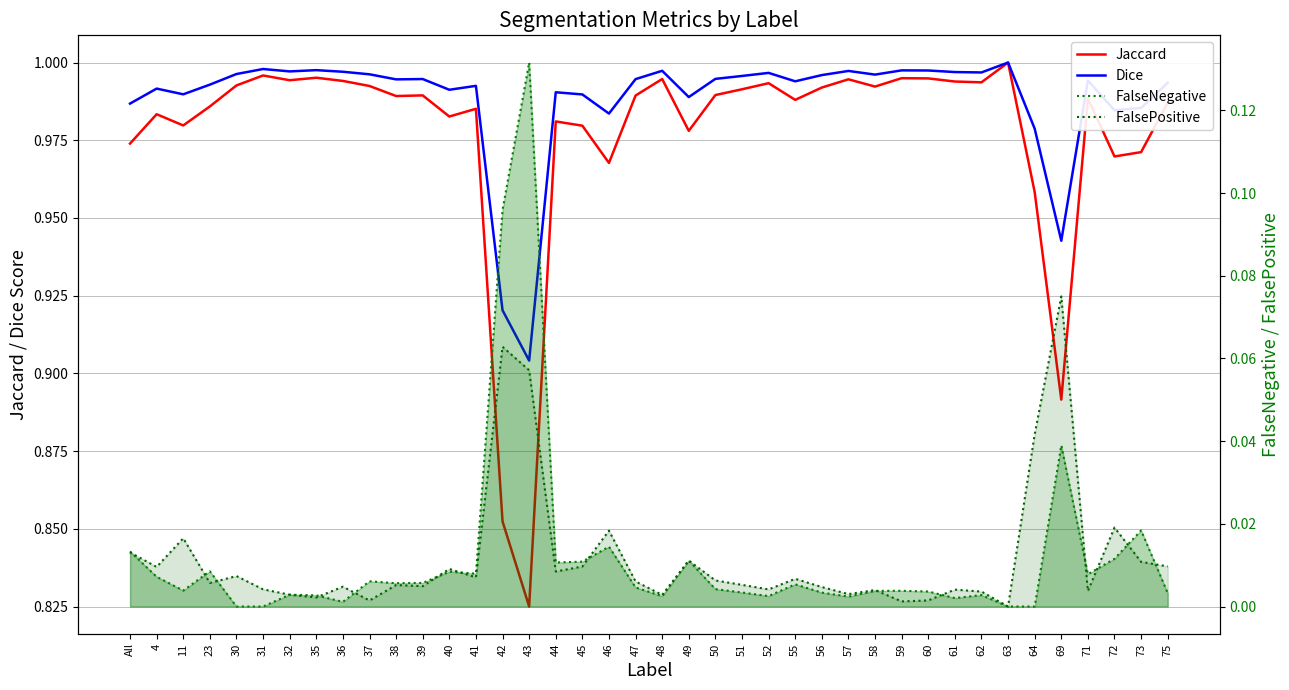

What position from the right is 72?

3